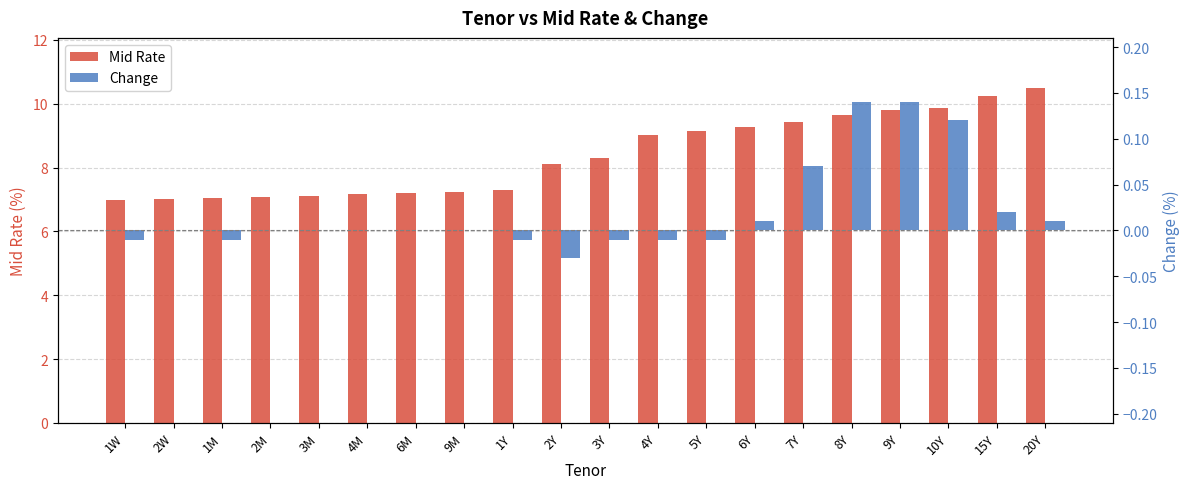

What are all the series names shown in the legend?

Mid Rate, Change